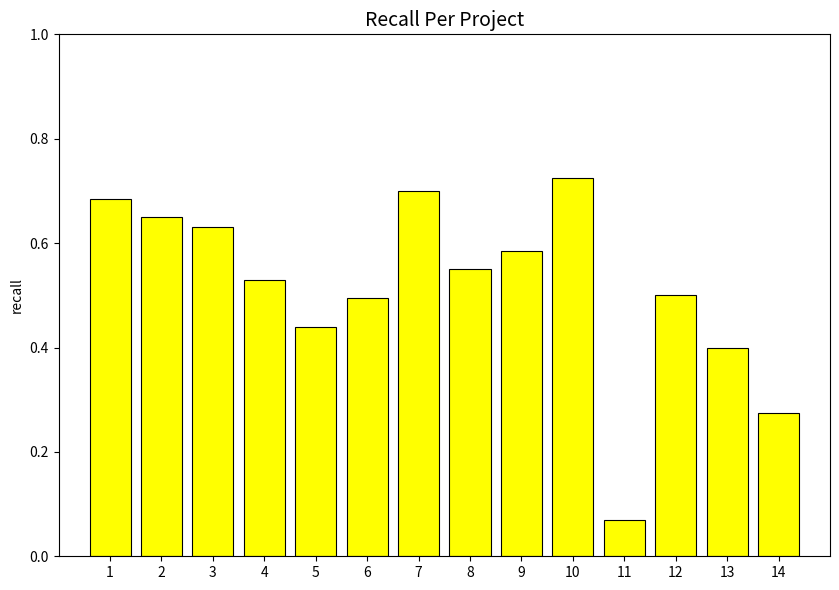

What is the sum of all values?

7.2